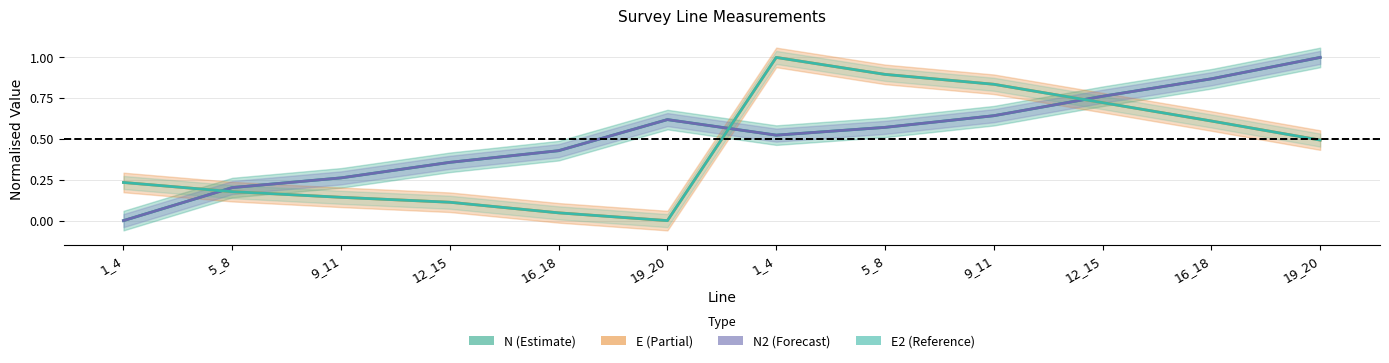

Between 12_15 and 19_20, which series saw the biggest shift?

N (Estimate)